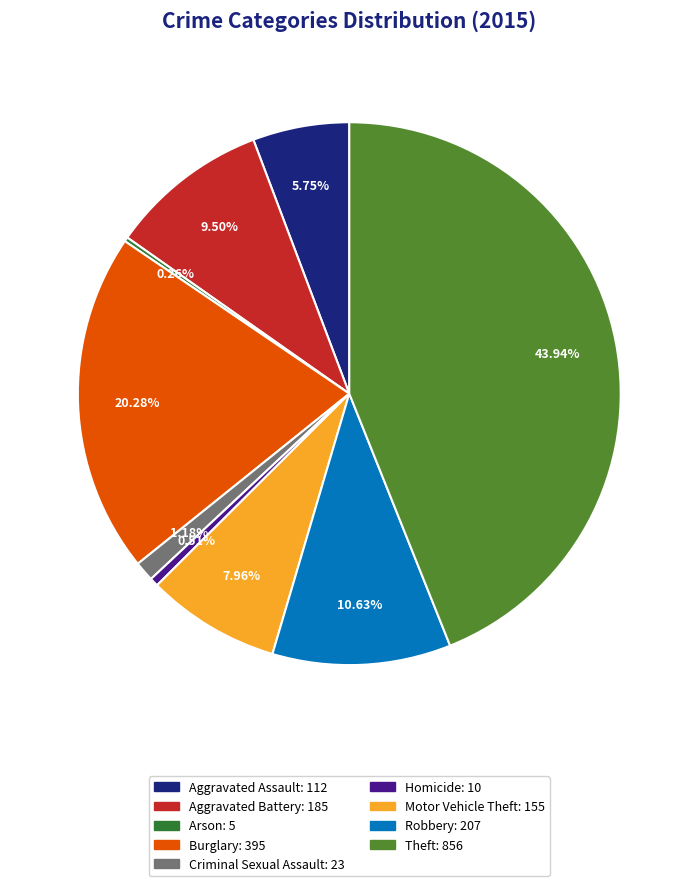

Which has a higher value, Theft or Criminal Sexual Assault?

Theft